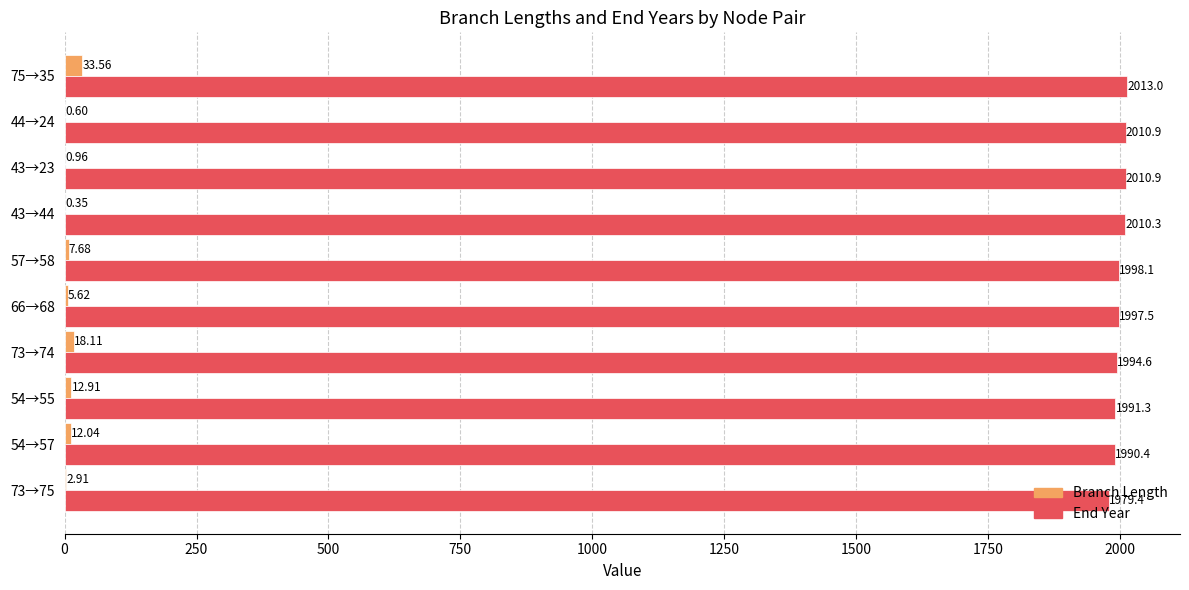

How many values in the Branch Length series exceed 7?

5